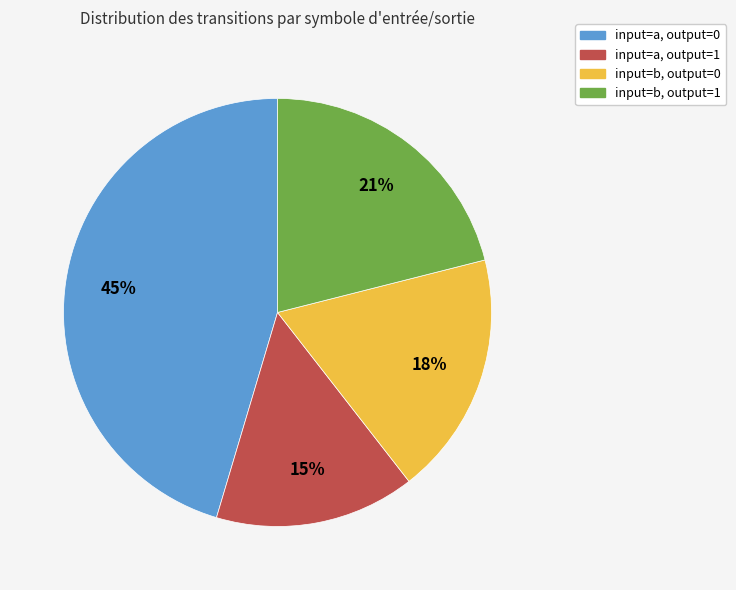

To the nearest percent, what is the difference between the largest and smallest slice percentages?

30%